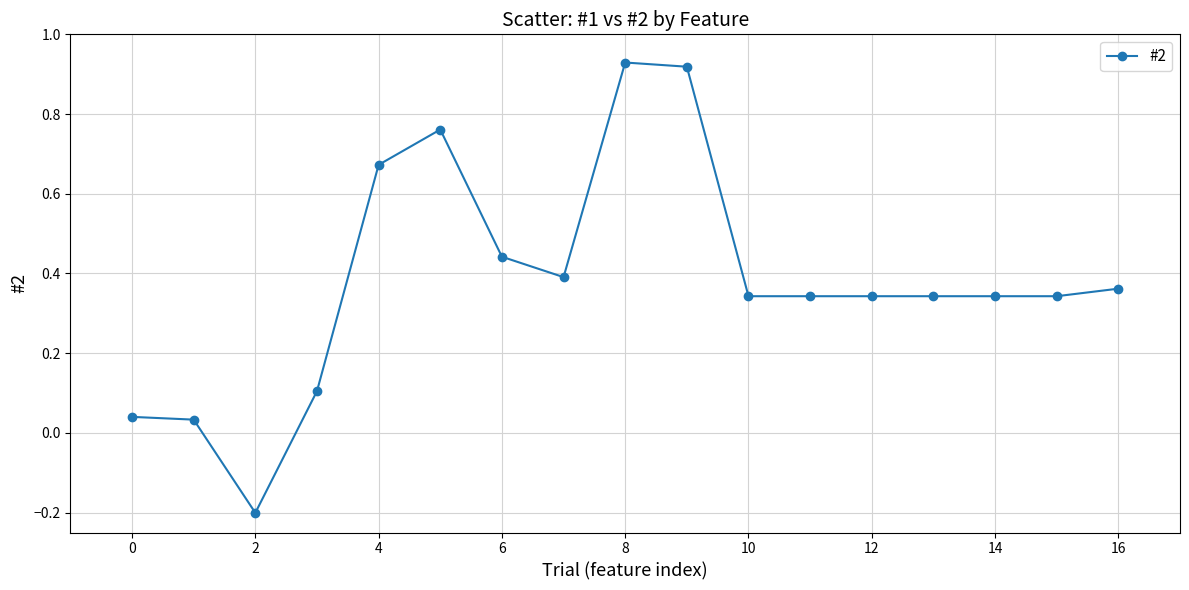

What is the value of the 4th point from the left?

0.1